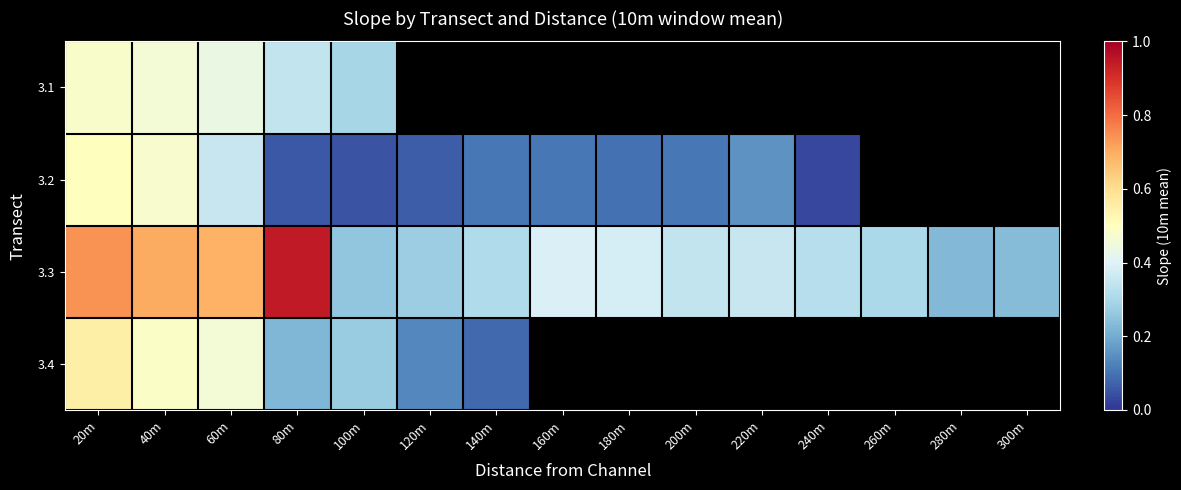

Which category has the lowest value in the 3.4 series?

140m